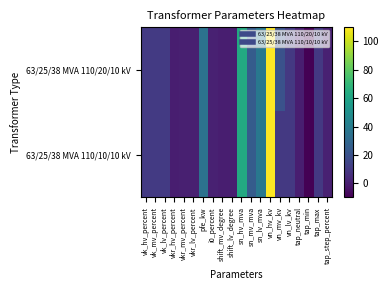

Between vn_lv_kv and vk_hv_percent, which is larger?

vk_hv_percent